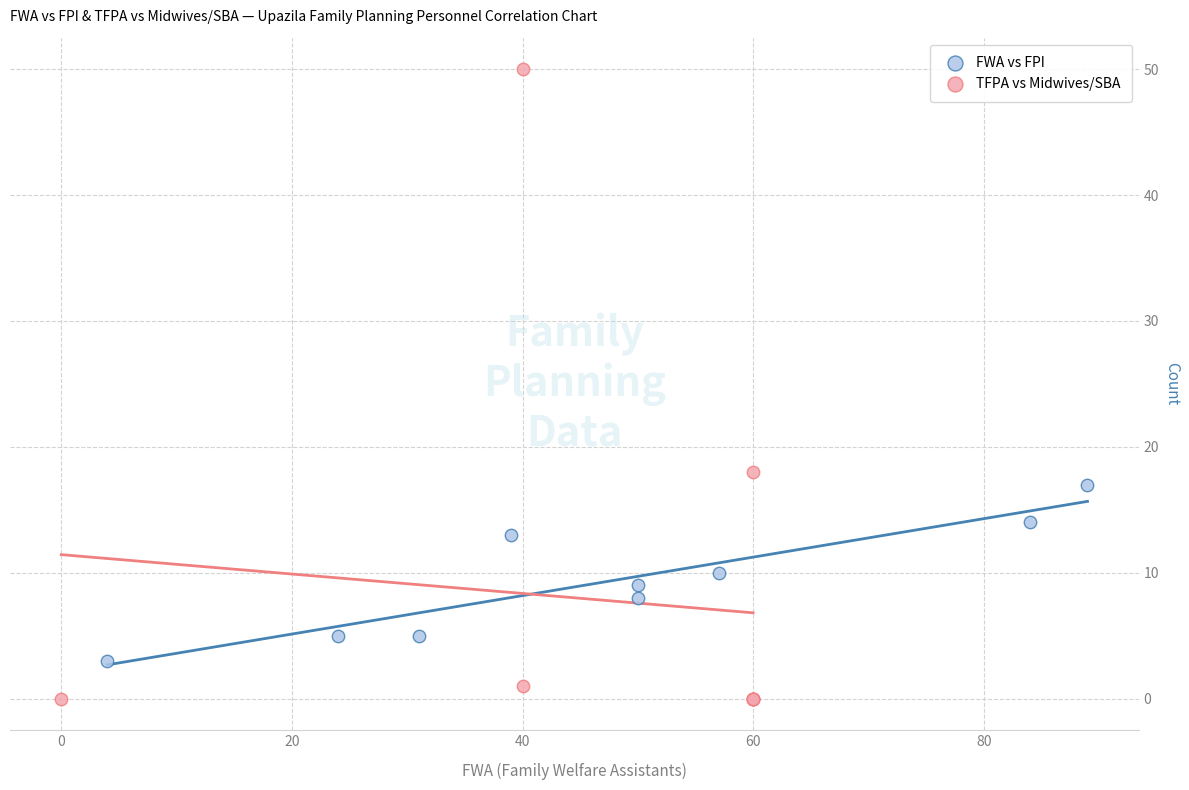

Which series reaches the maximum Y coordinate?

TFPA vs Midwives/SBA